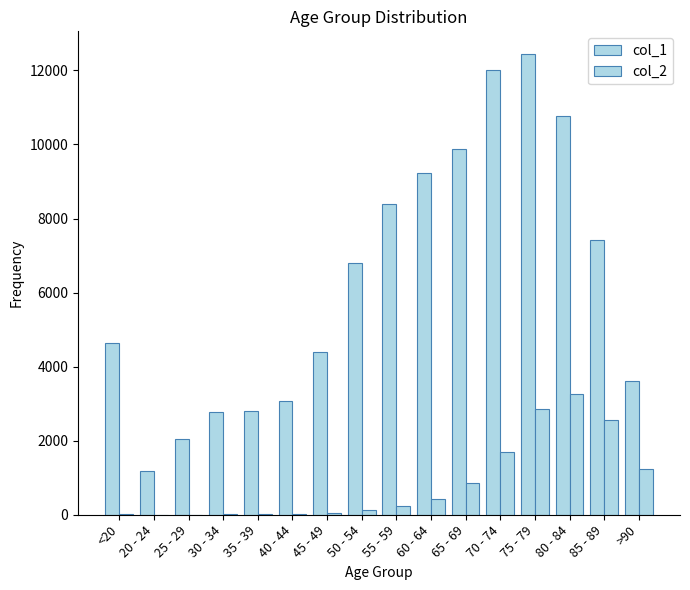

How many distinct data groups are displayed?

2